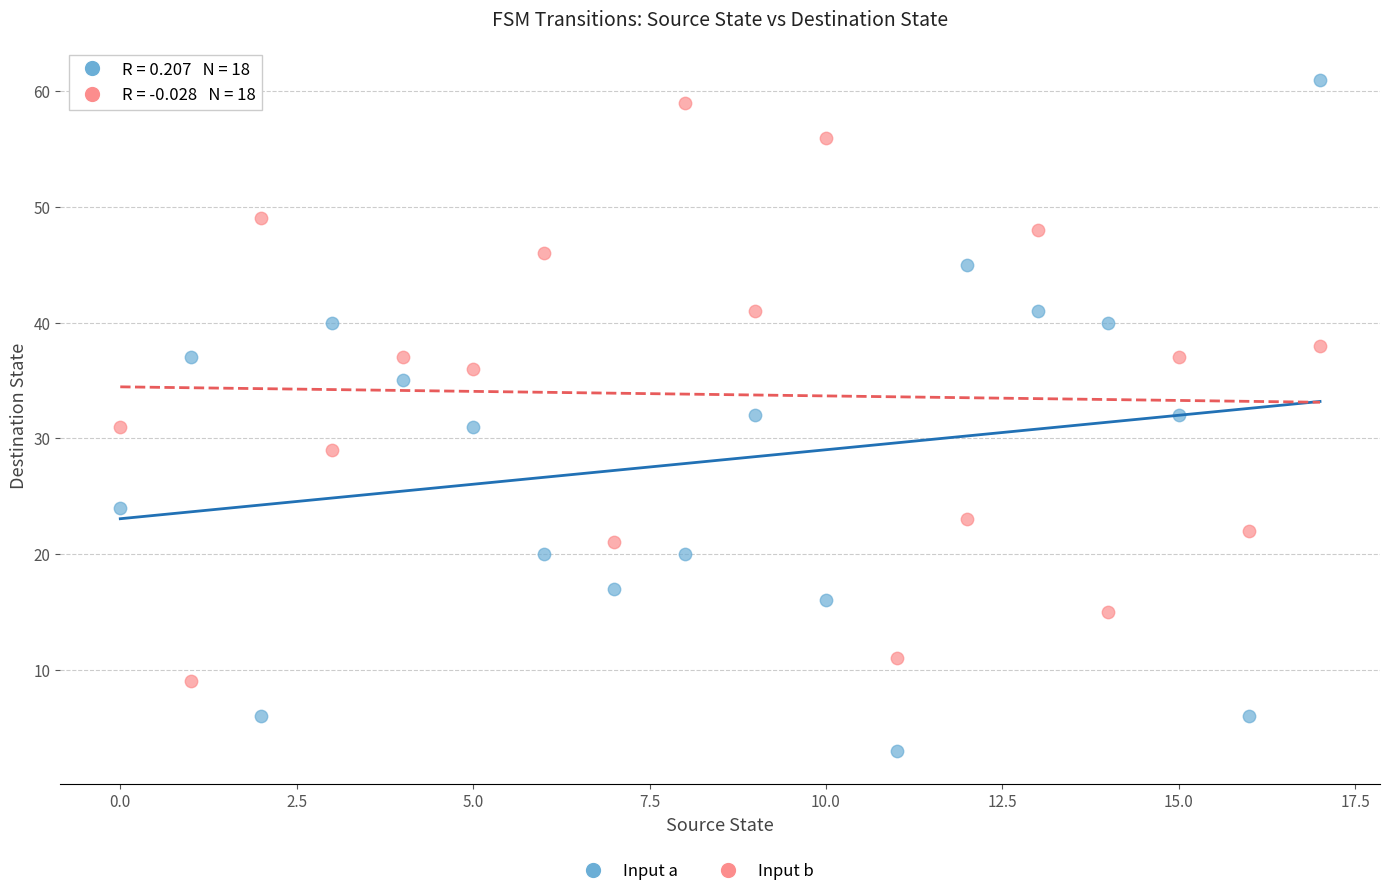

In the Input b series, what Y value is closest to 34?

36